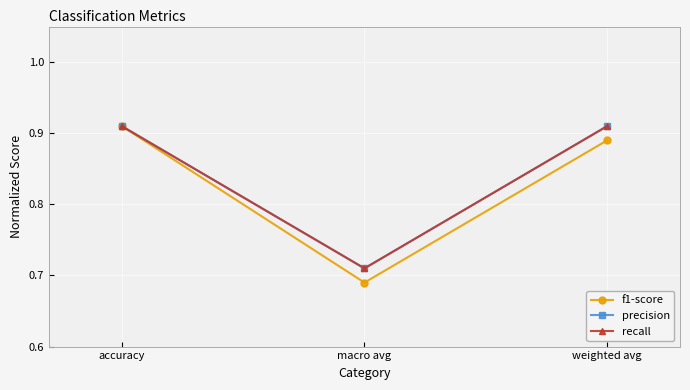

What is the value of the f1-score point at the 2nd from the left?

0.7